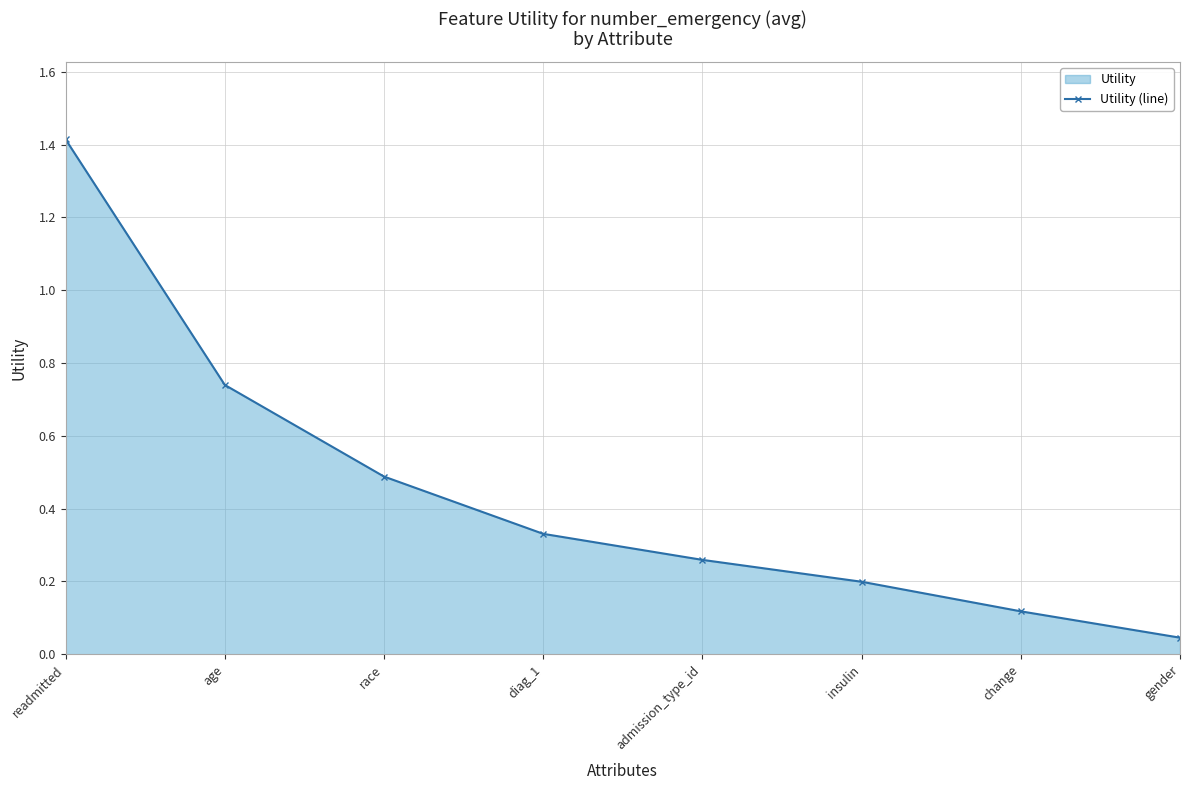

Reading left to right, what are all the values shown in this chart?

readmitted=1.4	age=0.7	race=0.5	diag_1=0.3	admission_type_id=0.3	insulin=0.2	change=0.1	gender=0.0